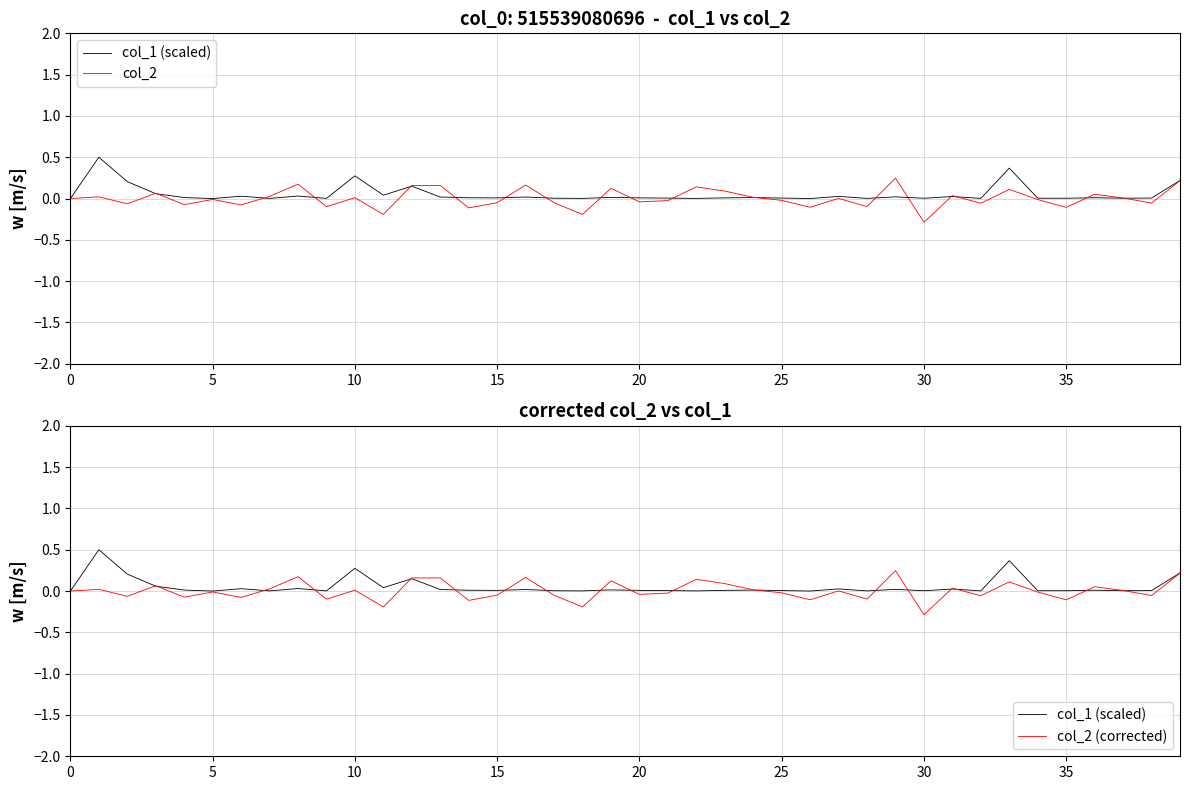

What is the maximum value for col_2 (corrected)?

0.2